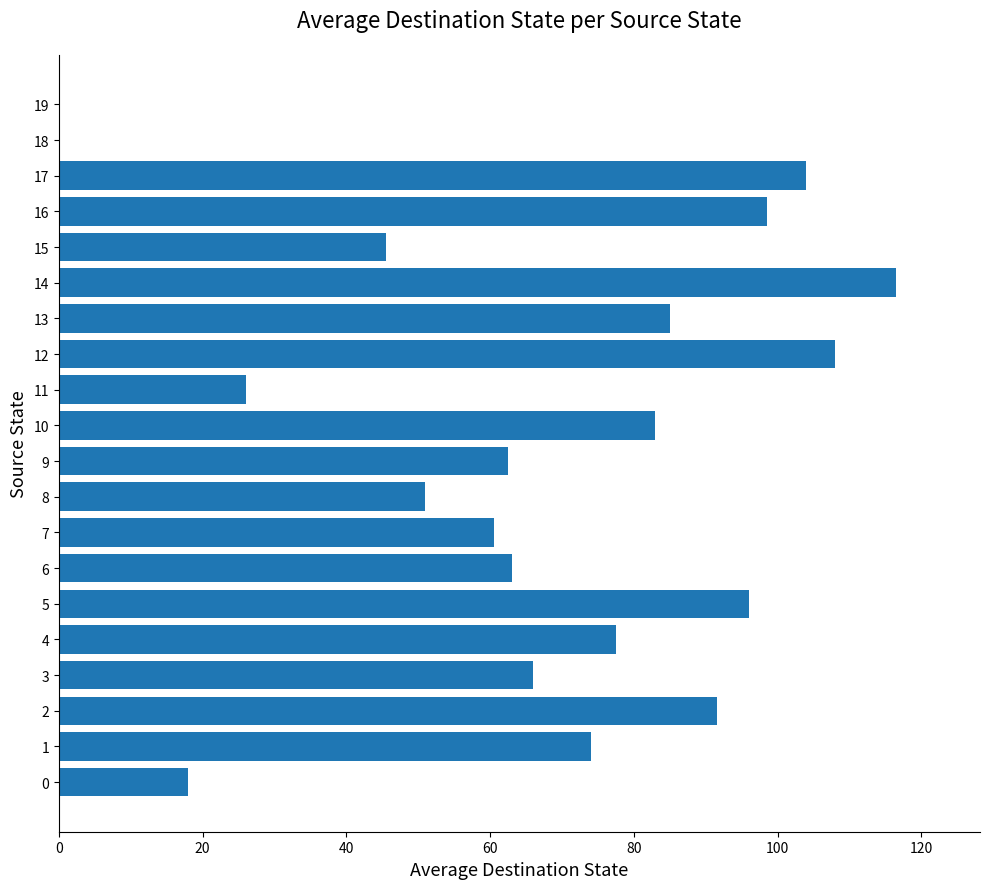

True or false: the data shows 98.2 at 6.

False